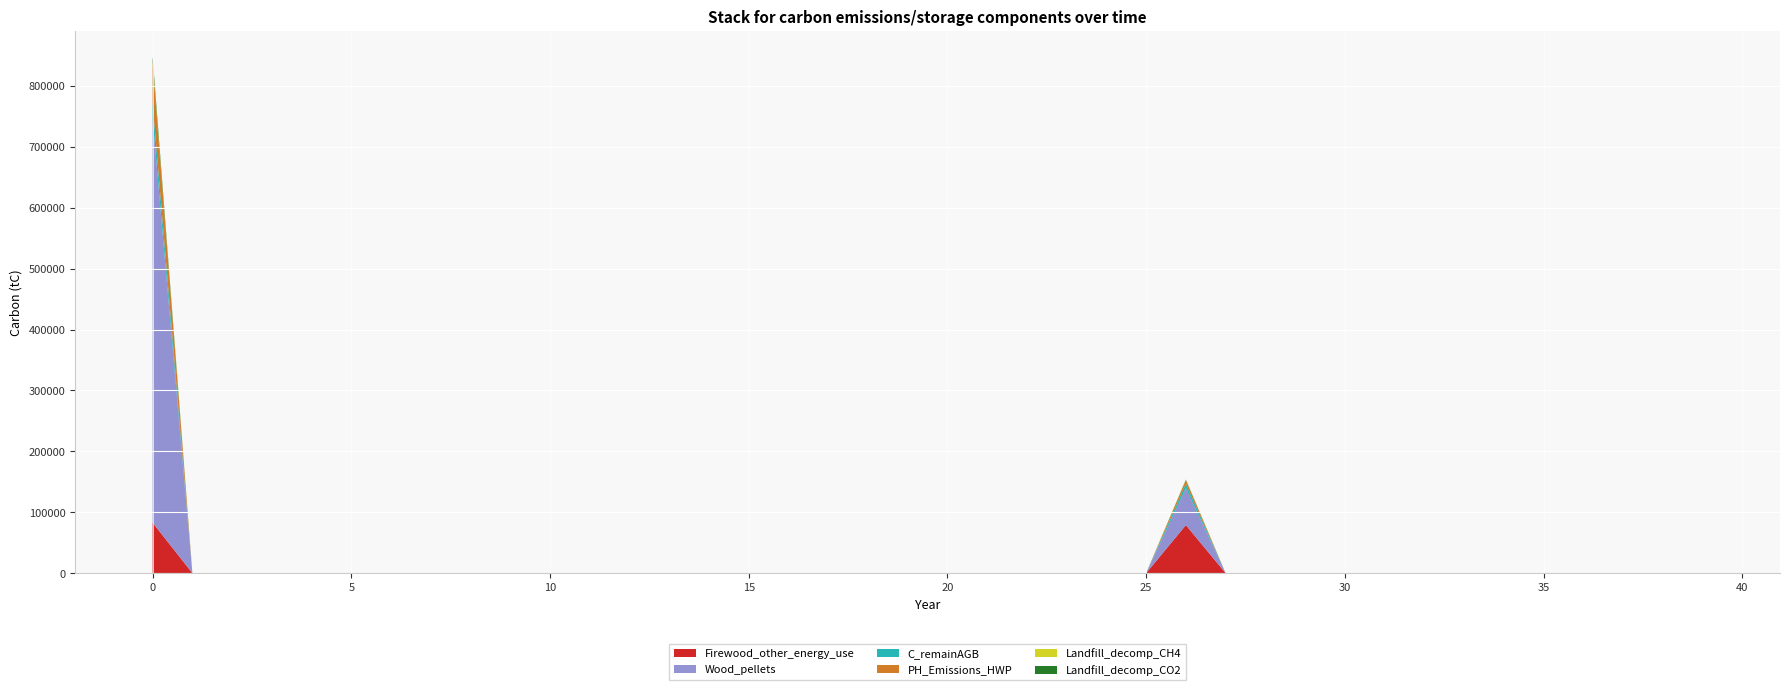

Reading right to left, what are all the values shown in this chart?

Firewood_other_energy_use: 39=0.0	38=0.0	37=0.0	36=0.0	35=0.0	34=0.0	33=0.0	32=0.0	31=0.0	30=0.0	29=0.0	28=0.0	27=0.0	26=78894.6	25=0.0	24=0.0	23=0.0	22=0.0	21=0.0	20=0.0	19=0.0	18=0.0	17=0.0	16=0.0	15=0.0	14=0.0	13=0.0	12=0.0	11=0.0	10=0.0	9=0.0	8=0.0	7=0.0	6=0.0	5=0.0	4=0.0	3=0.0	2=0.0	1=0.0	0=82854.2
Wood_pellets: 39=0.0	38=0.0	37=0.0	36=0.0	35=0.0	34=0.0	33=0.0	32=0.0	31=0.0	30=0.0	29=0.0	28=0.0	27=0.0	26=60468.6	25=0.0	24=0.0	23=0.0	22=0.0	21=0.0	20=0.0	19=0.0	18=0.0	17=0.0	16=0.0	15=0.0	14=0.0	13=0.0	12=0.0	11=0.0	10=0.0	9=0.0	8=0.0	7=0.0	6=0.0	5=0.0	4=0.0	3=0.0	2=0.0	1=0.0	0=662833.7
C_remainAGB: 39=0.0	38=0.0	37=0.0	36=0.0	35=0.0	34=0.0	33=0.0	32=0.0	31=0.0	30=0.0	29=0.0	28=0.0	27=0.0	26=7334.9	25=0.0	24=0.0	23=0.0	22=0.0	21=0.0	20=0.0	19=0.0	18=0.0	17=0.0	16=0.0	15=0.0	14=0.0	13=0.0	12=0.0	11=0.0	10=0.0	9=0.0	8=0.0	7=0.0	6=0.0	5=0.0	4=0.0	3=0.0	2=0.0	1=0.0	0=25791.2
PH_Emissions_HWP: 39=0.0	38=0.0	37=0.0	36=0.0	35=0.0	34=0.0	33=0.0	32=0.0	31=0.0	30=0.0	29=0.0	28=0.0	27=0.0	26=6055.6	25=0.0	24=0.0	23=0.0	22=0.0	21=0.0	20=0.0	19=0.0	18=0.0	17=0.0	16=0.0	15=0.0	14=0.0	13=0.0	12=0.0	11=0.0	10=0.0	9=0.0	8=0.0	7=0.0	6=0.0	5=0.0	4=0.0	3=0.0	2=0.0	1=0.0	0=66379.0
Landfill_decomp_CH4: 39=0.0	38=0.0	37=0.0	36=0.0	35=0.0	34=0.0	33=0.0	32=0.0	31=0.0	30=0.0	29=0.0	28=0.0	27=0.0	26=247.4	25=0.0	24=0.0	23=0.0	22=0.0	21=0.0	20=0.0	19=0.0	18=0.0	17=0.0	16=0.0	15=0.0	14=0.0	13=0.0	12=0.0	11=0.0	10=0.0	9=0.0	8=0.0	7=0.0	6=0.0	5=0.0	4=0.0	3=0.0	2=0.0	1=0.0	0=2711.6
Landfill_decomp_CO2: 39=0.0	38=0.0	37=0.0	36=0.0	35=0.0	34=0.0	33=0.0	32=0.0	31=0.0	30=0.0	29=0.0	28=0.0	27=0.0	26=680.3	25=0.0	24=0.0	23=0.0	22=0.0	21=0.0	20=0.0	19=0.0	18=0.0	17=0.0	16=0.0	15=0.0	14=0.0	13=0.0	12=0.0	11=0.0	10=0.0	9=0.0	8=0.0	7=0.0	6=0.0	5=0.0	4=0.0	3=0.0	2=0.0	1=0.0	0=7456.9